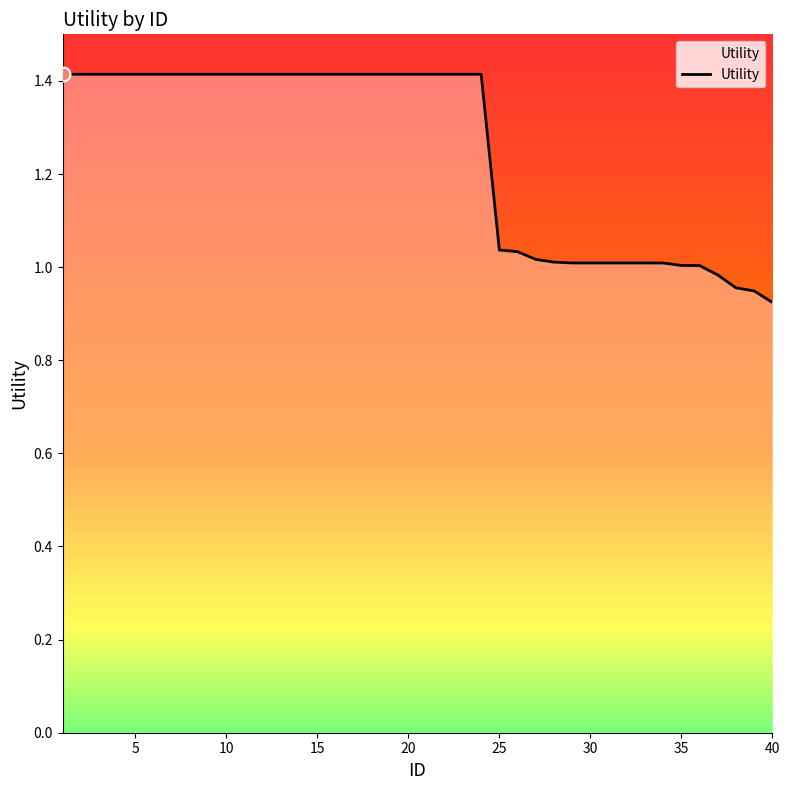

What is the maximum value shown in the chart?

1.4